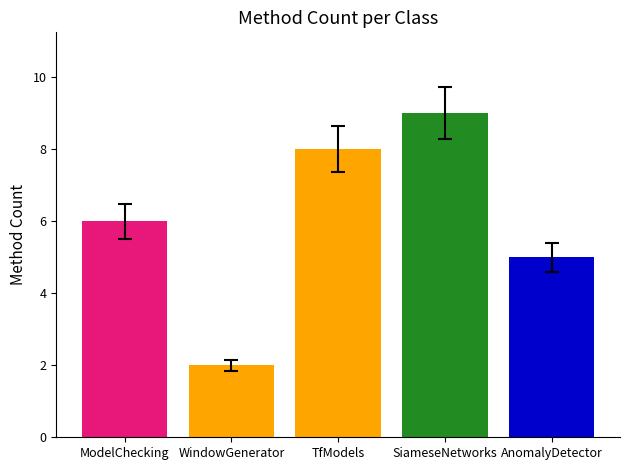

Does the chart contain any negative values?

No